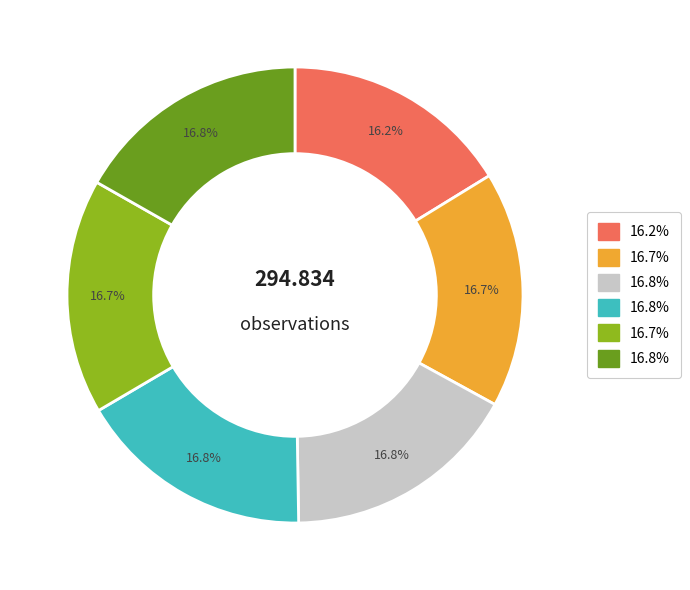

Is there a majority slice in this chart?

No